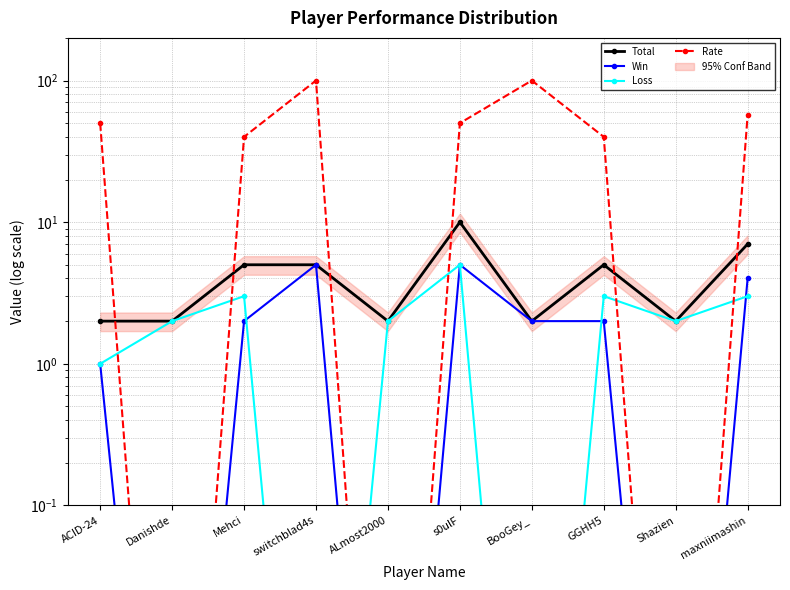

How many data points does each series have?

10